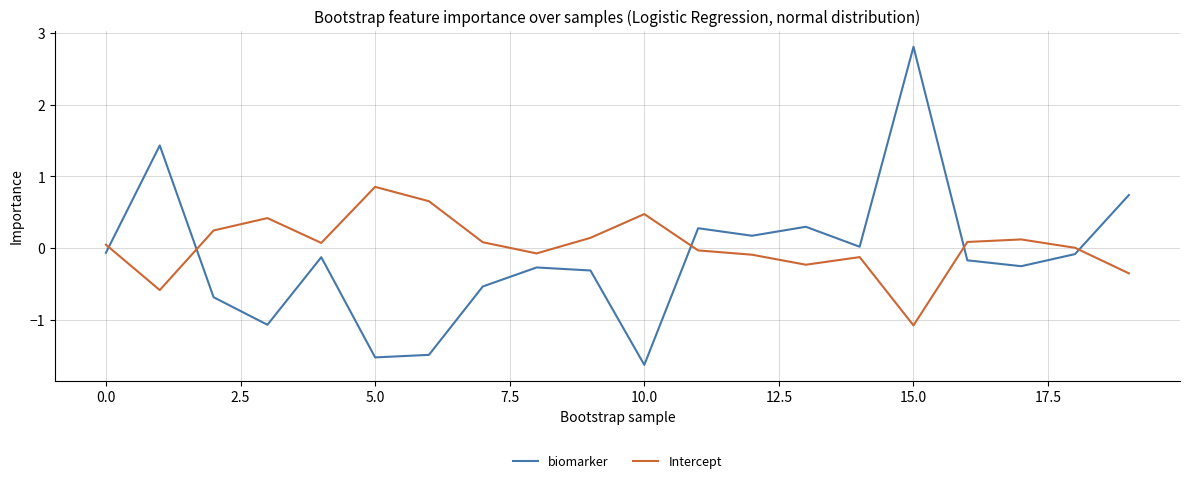

What is the greatest value displayed?

2.8